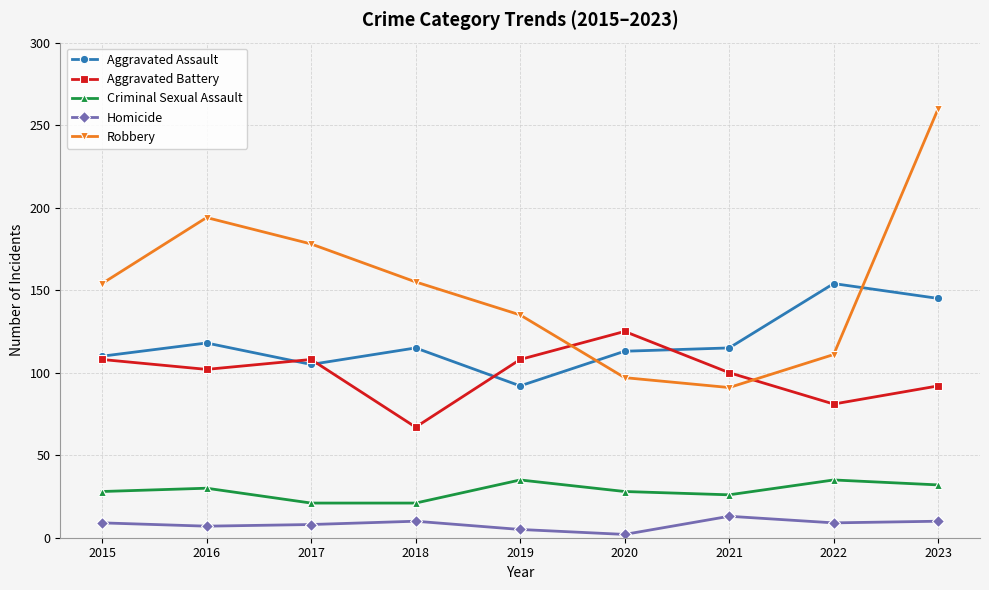

At which category is the sum across all series the highest?

2023